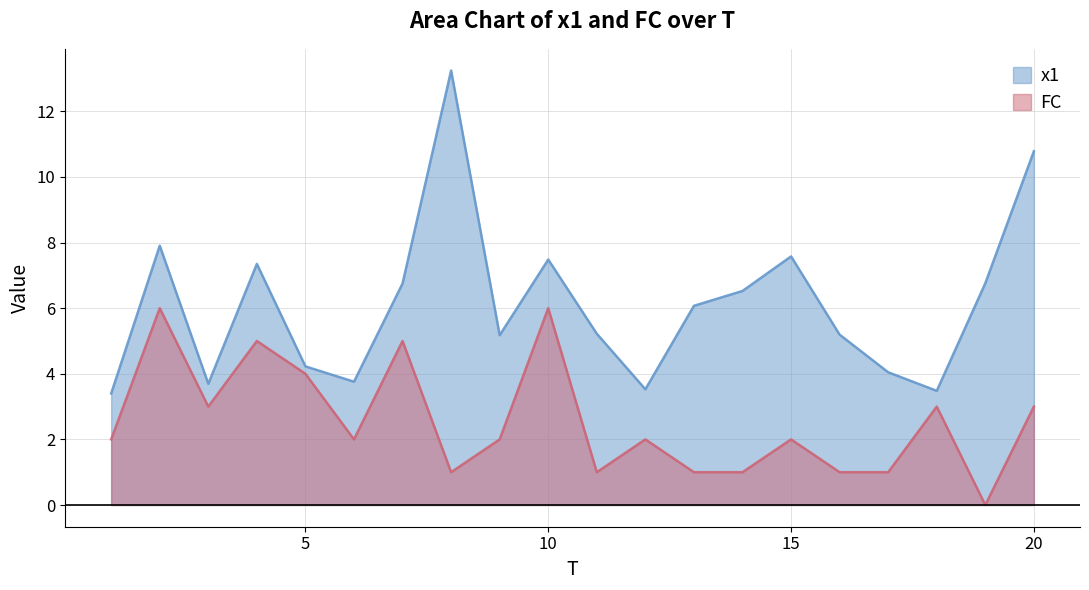

At which category does x1 reach its first local valley?

3